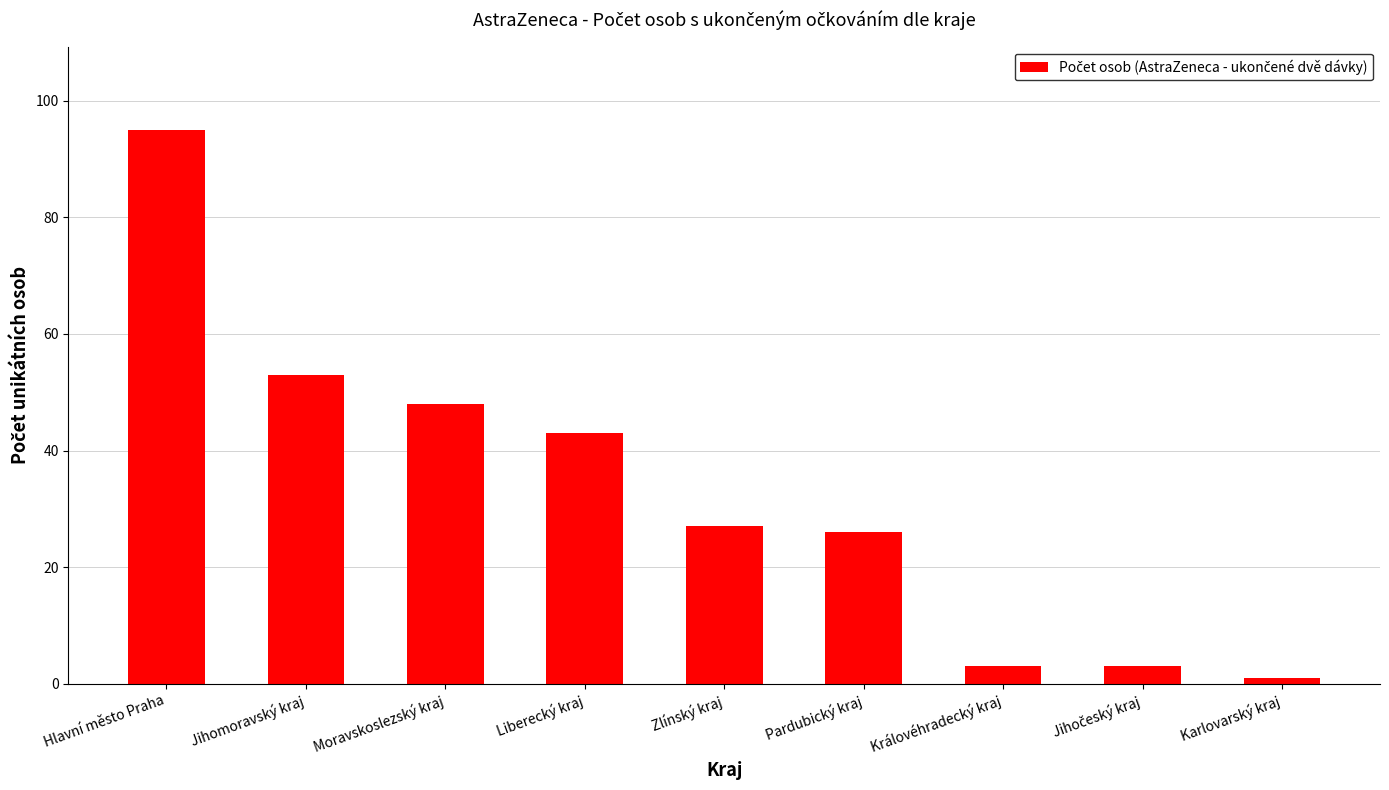

What is the value of the 8th bar from the left?

3